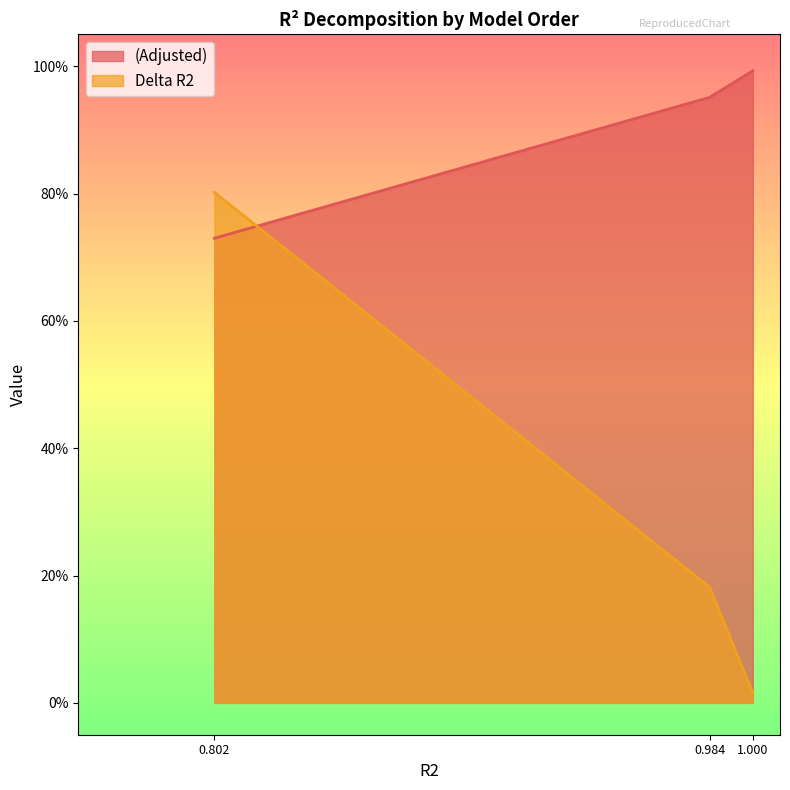

Rank the categories by (Adjusted) value from lowest to highest.

0.802, 0.984, 1.000